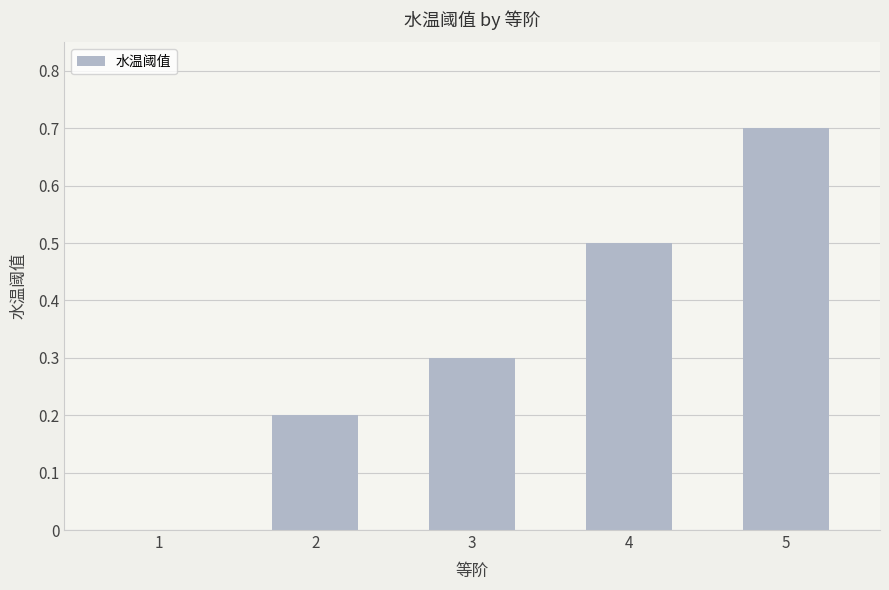

True or false: the data shows 0.2 at 2.

True